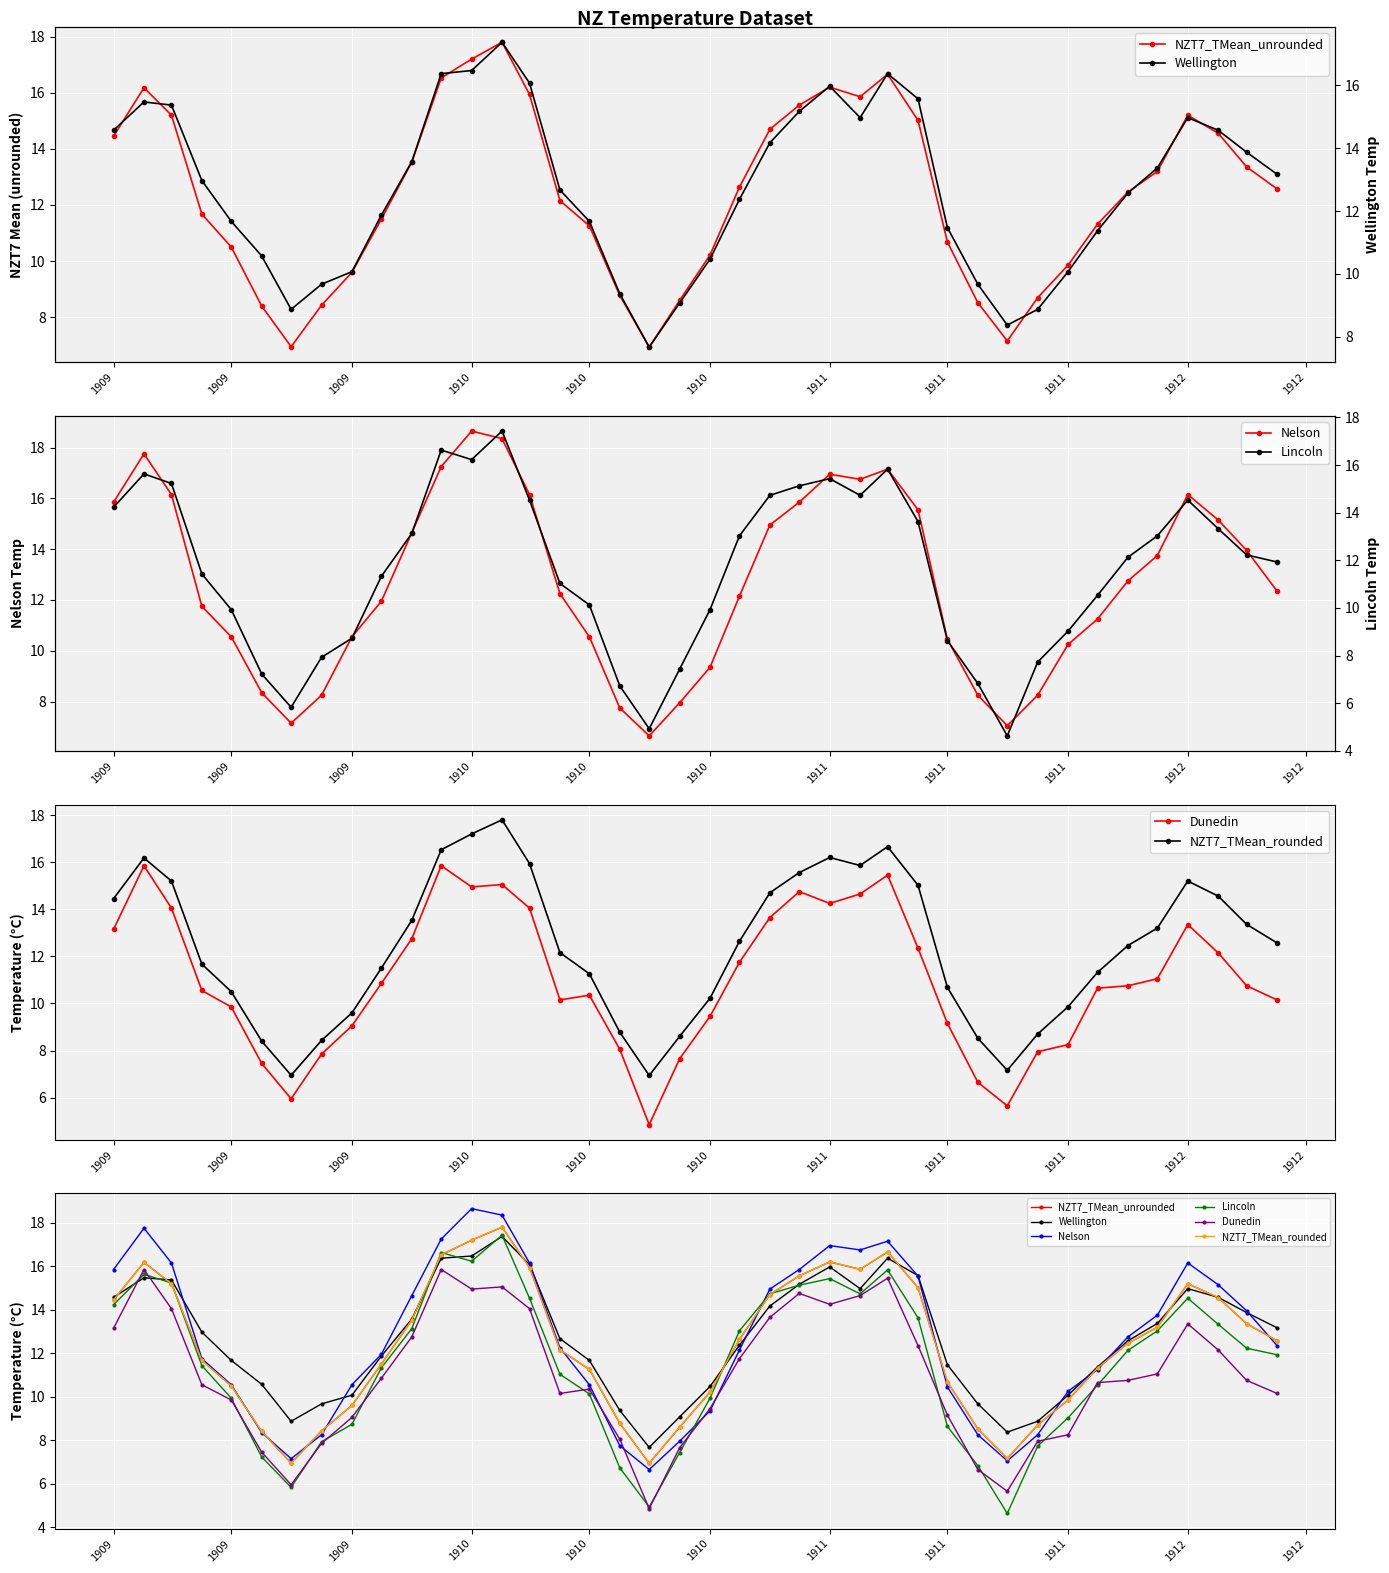

Where is Dunedin nearest to the value 10?

1909